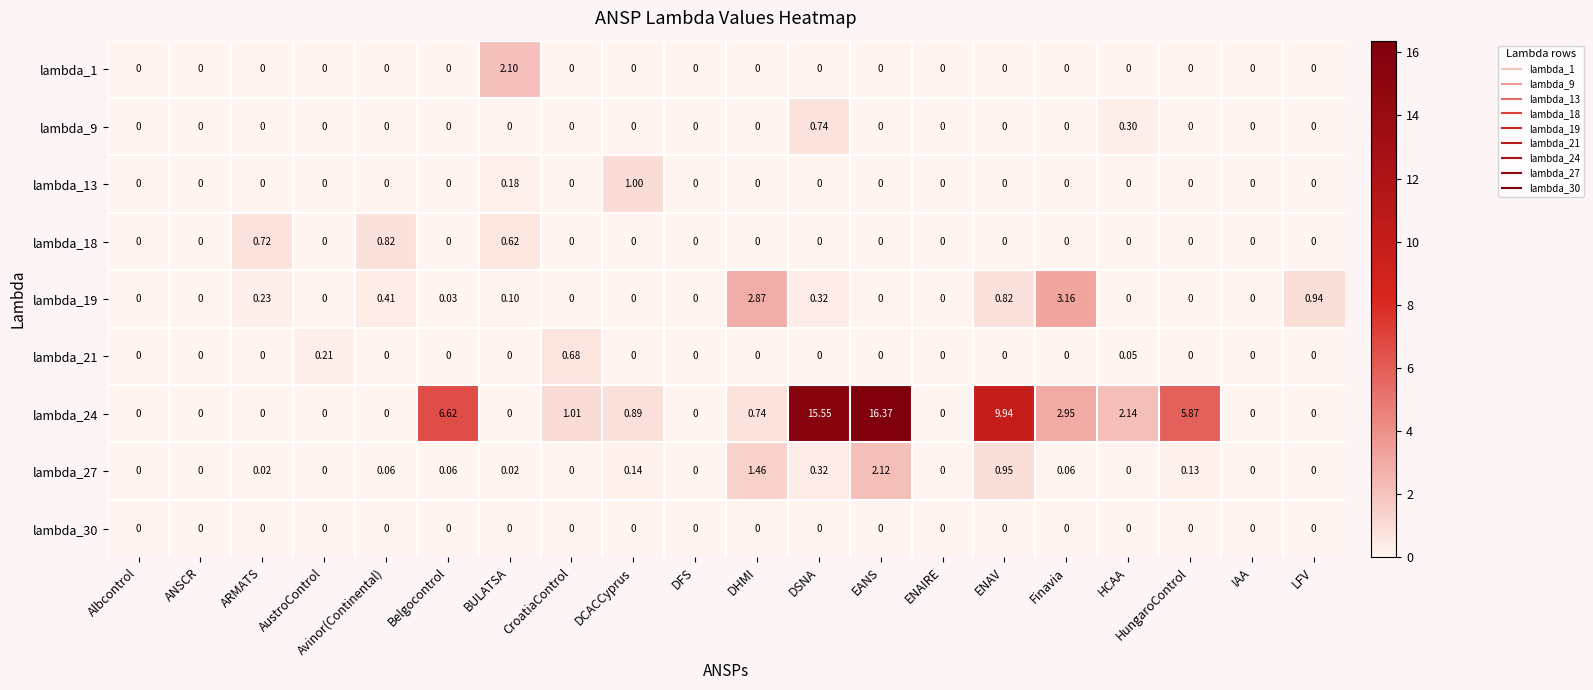

Which category has the highest value in the lambda_1 series?

BULATSA